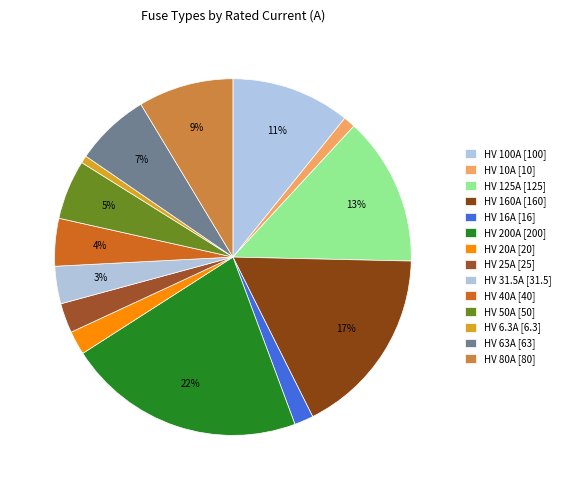

Does any single category account for the majority?

No